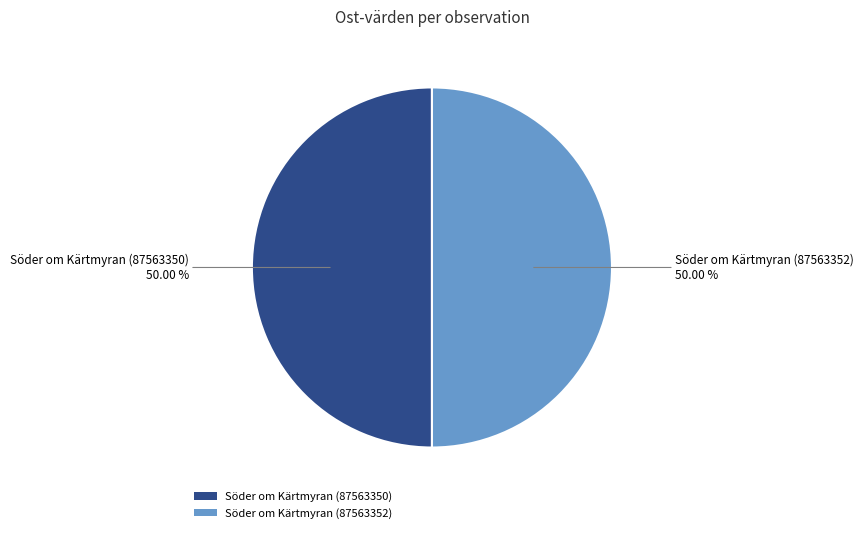

True or false: Söder om Kärtmyran (87563352) accounts for 55% of the total.

False